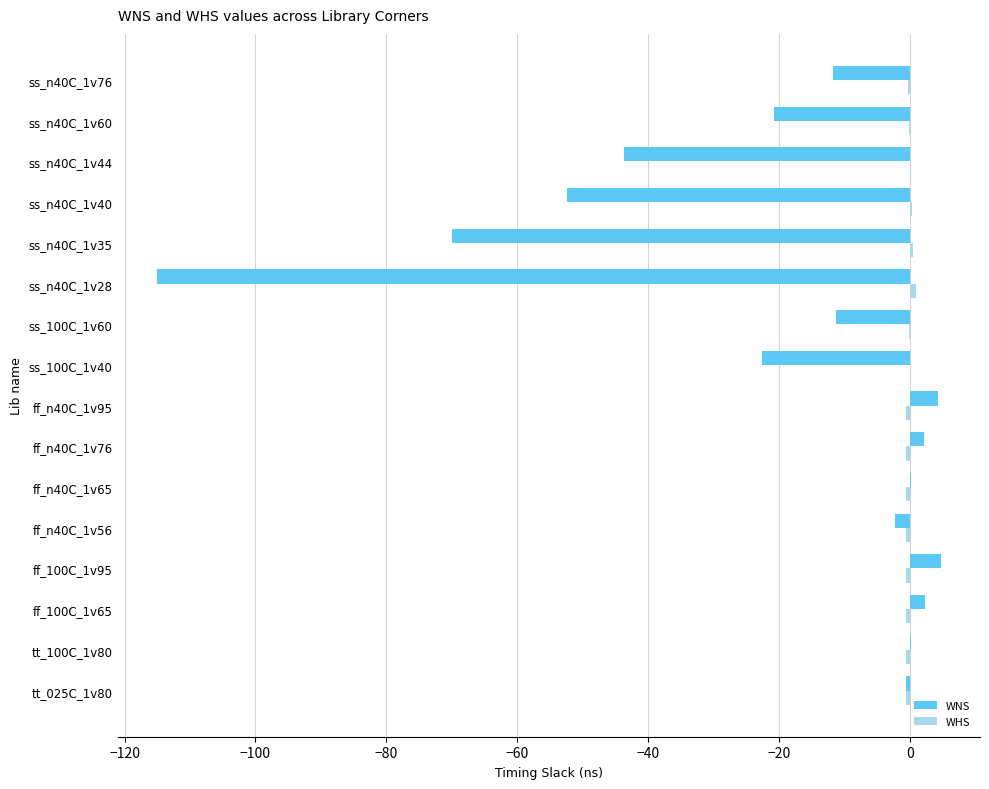

What is the sum of all WNS values?

-337.4